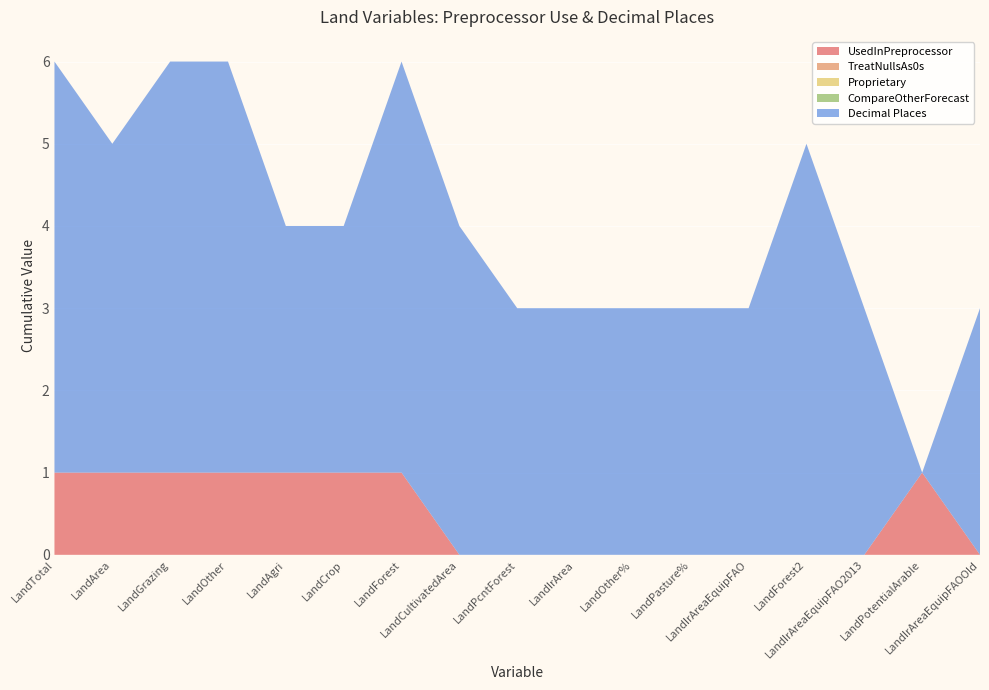

Reading right to left, what are all the values shown in this chart?

UsedInPreprocessor: 0	1	0	0	0	0	0	0	0	0	1	1	1	1	1	1	1
TreatNullsAs0s: 0	0	0	0	0	0	0	0	0	0	0	0	0	0	0	0	0
Proprietary: 0	0	0	0	0	0	0	0	0	0	0	0	0	0	0	0	0
CompareOtherForecast: 0	0	0	0	0	0	0	0	0	0	0	0	0	0	0	0	0
Decimal Places: 3	0	3	5	3	3	3	3	3	4	5	3	3	5	5	4	5